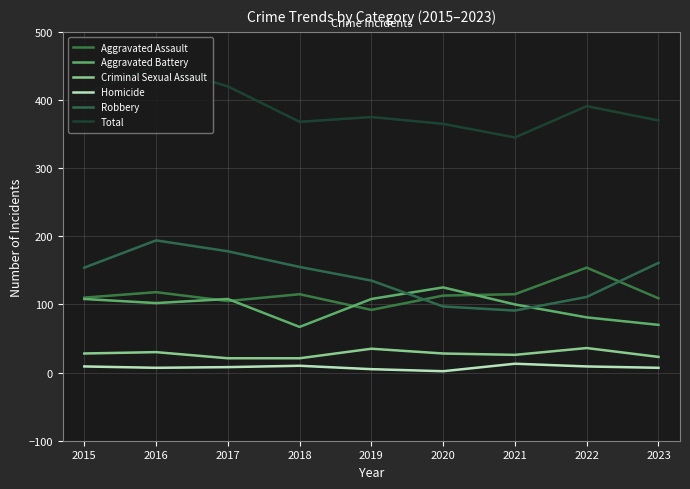

What is the sum of the Aggravated Battery values at 2018 and 2021?

167